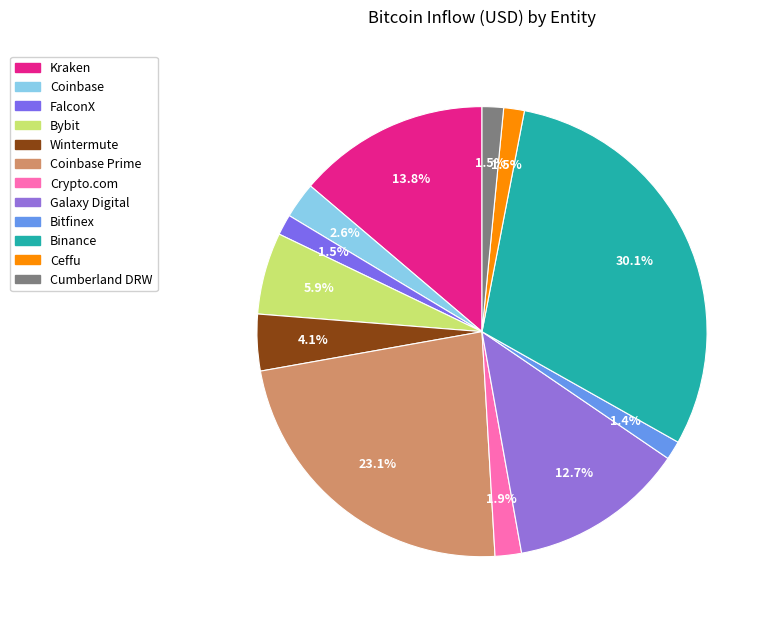

Which slice is the largest?

Binance